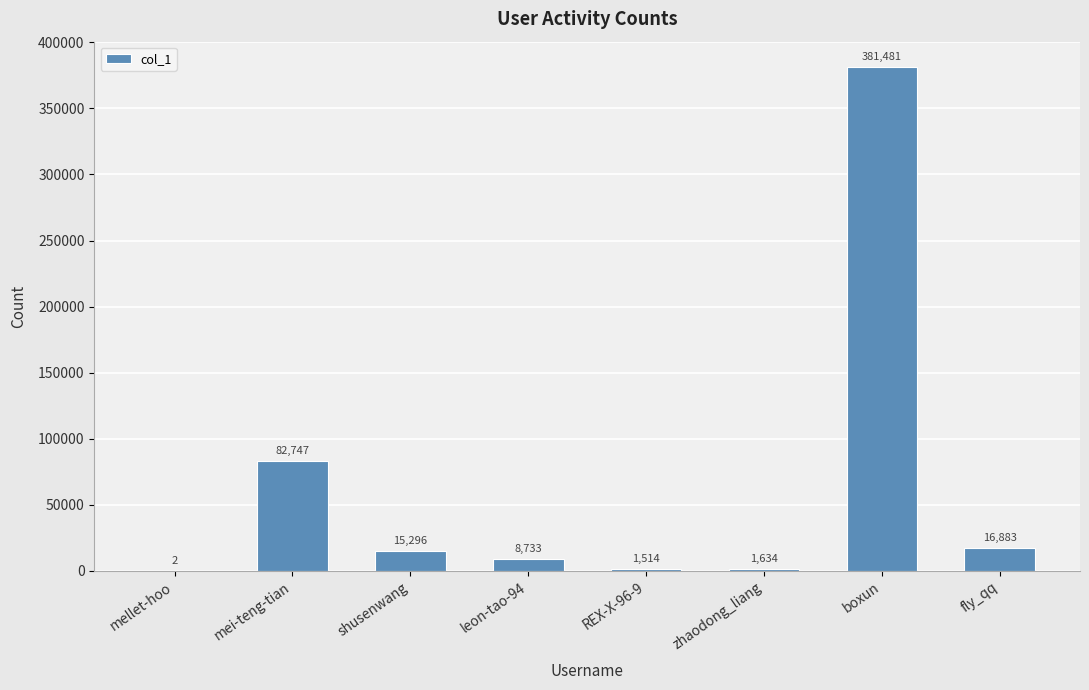

Between fly_qq and mei-teng-tian, which is larger?

mei-teng-tian